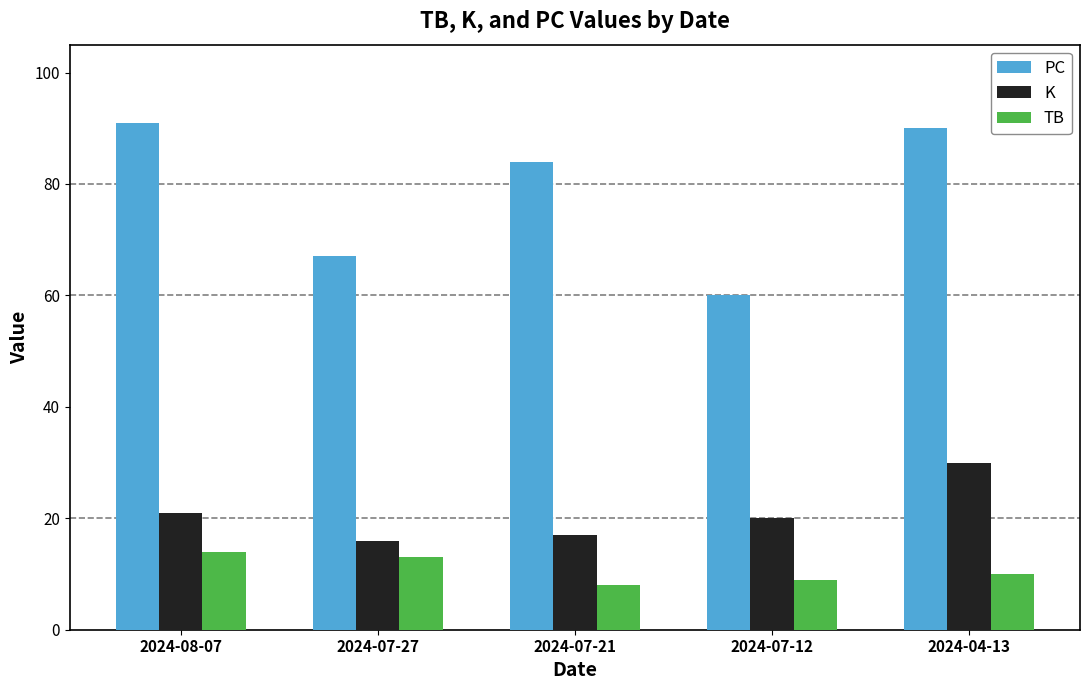

What is the label of the 2nd bar from the right?

2024-07-12